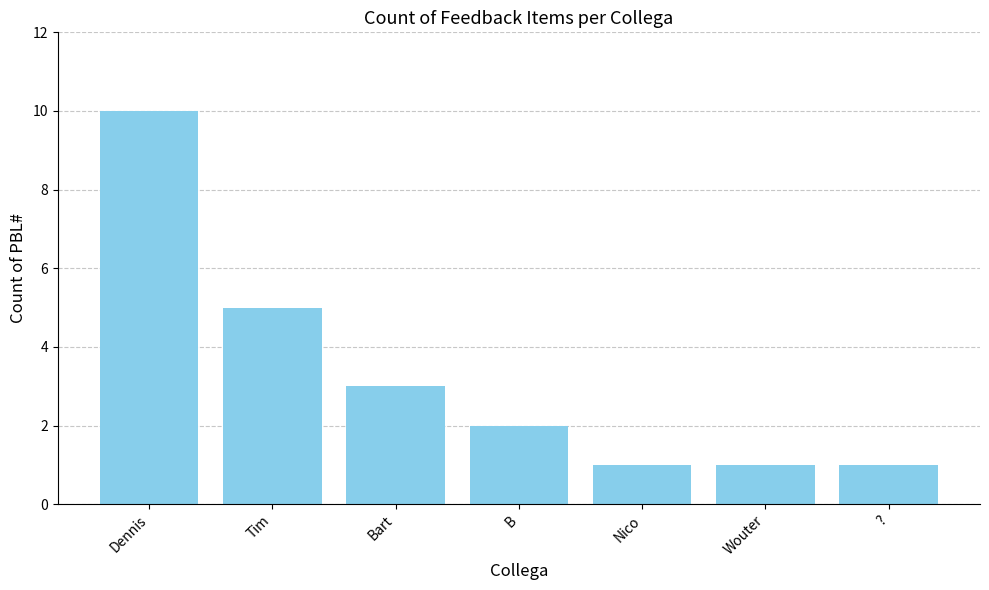

Is it true that the value at ? is 2?

False